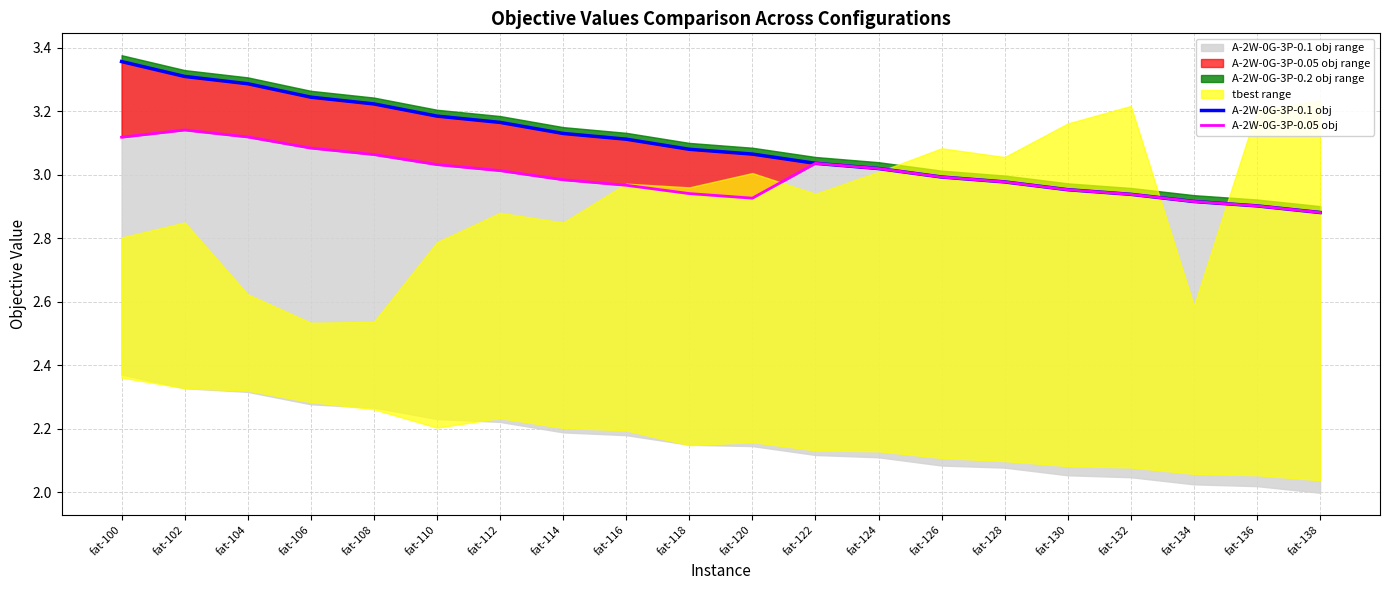

True or false: A-2W-0G-3P-0.1 obj has a value of 5.2 at fat-124.

False